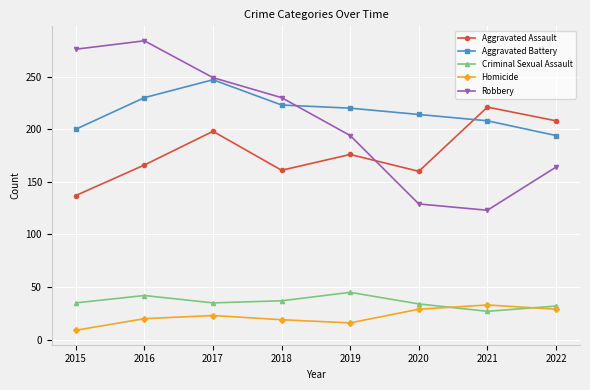

What is the total value across all series at 2020?

566